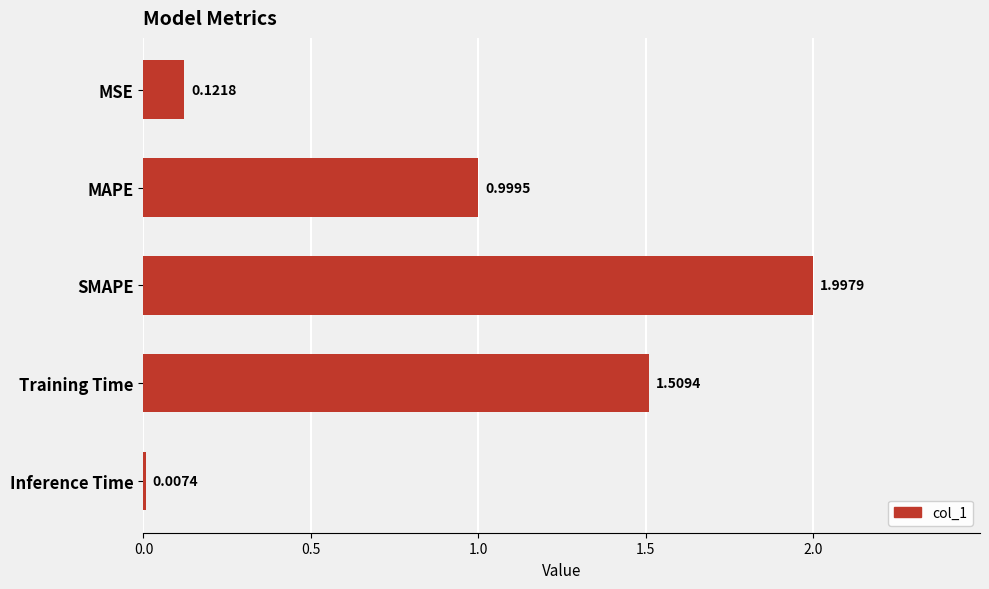

Which has a higher value, MSE or MAPE?

MAPE